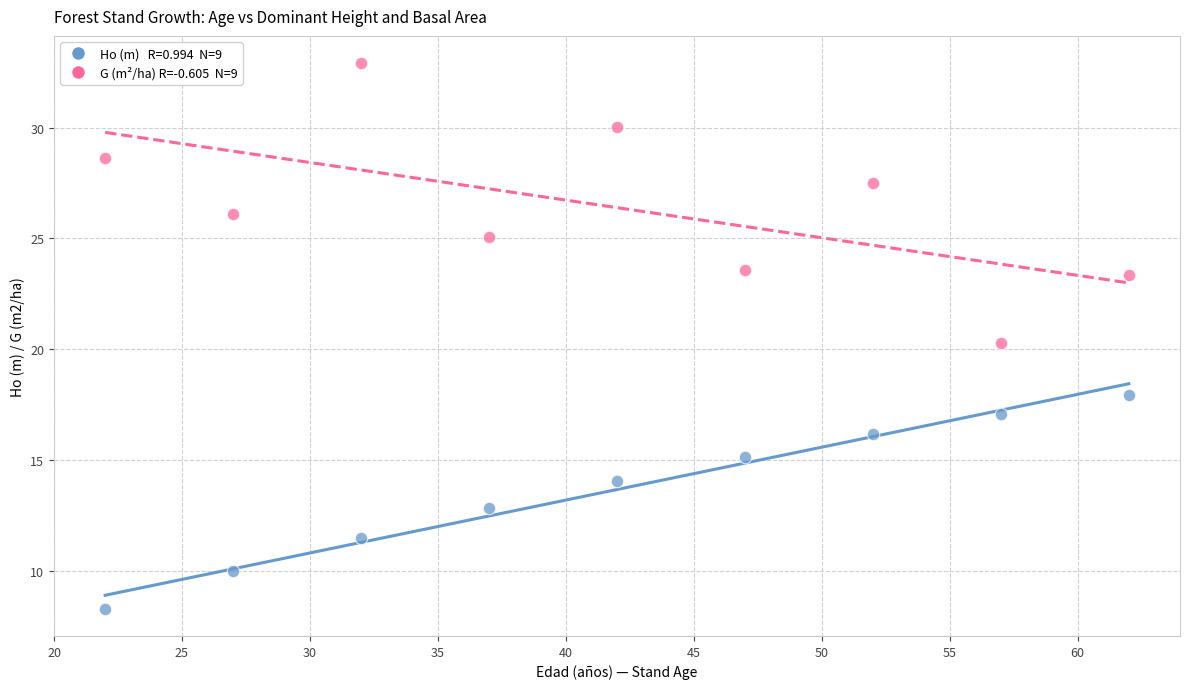

Across all series, what Y value is closest to 20?

20.3